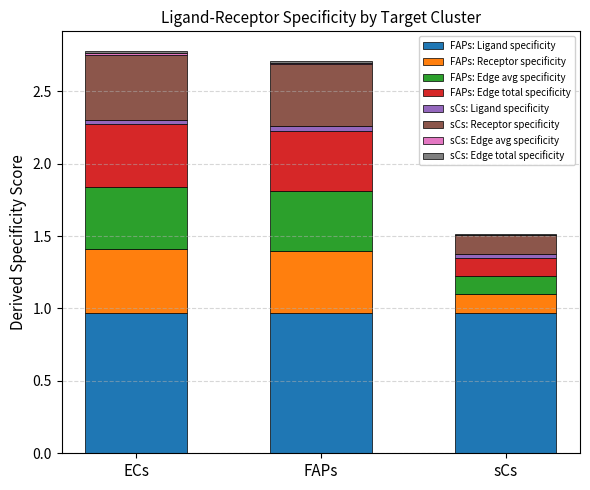

How many distinct data groups are displayed?

8